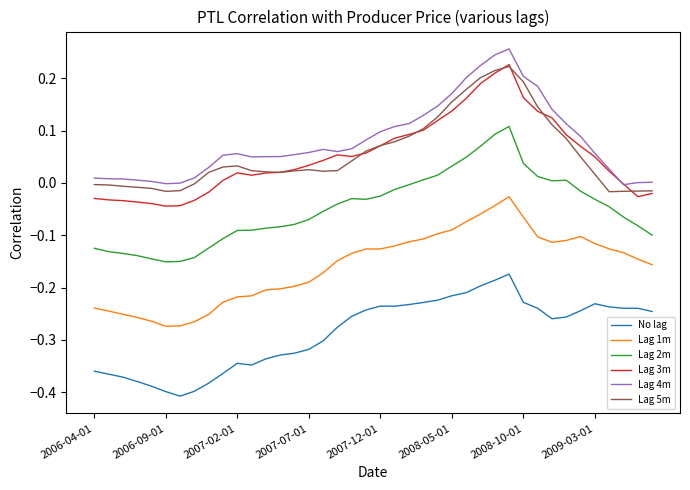

Does the chart display data point markers on the line(s)?

No